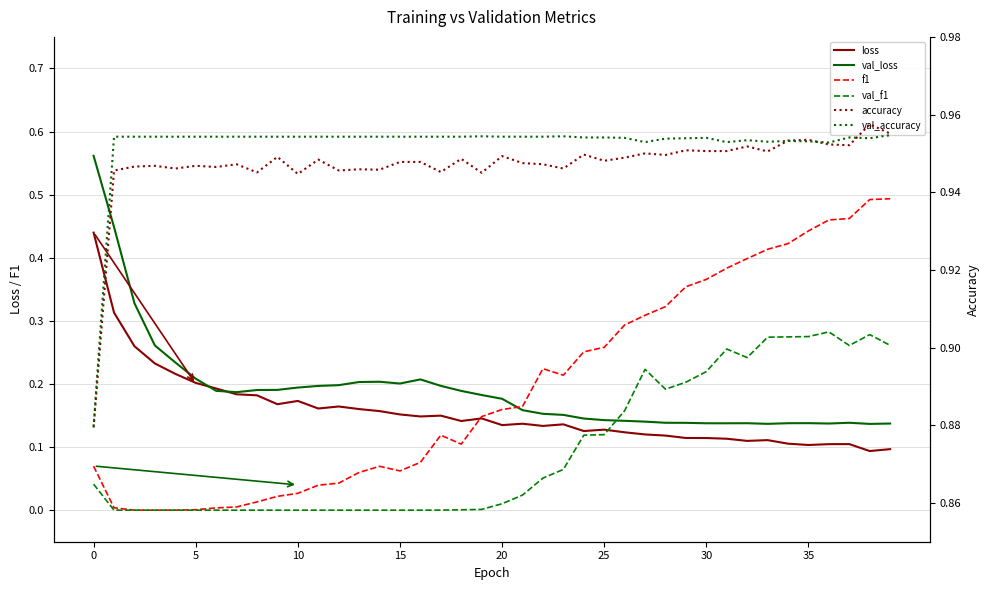

True or false: f1 and val_f1 intersect in this chart.

False